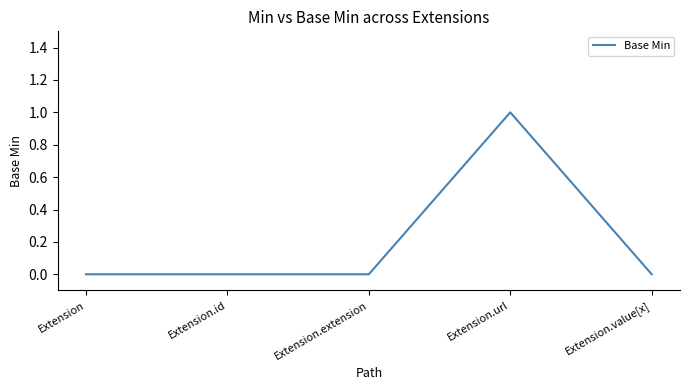

What position from the right is Extension?

5